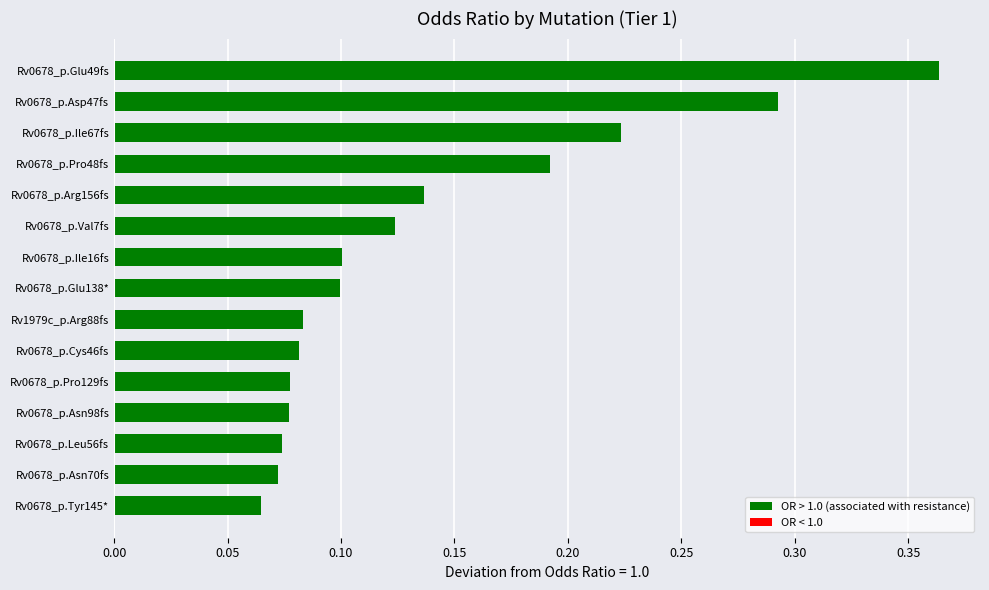

How many values are between 0 and 1?

15